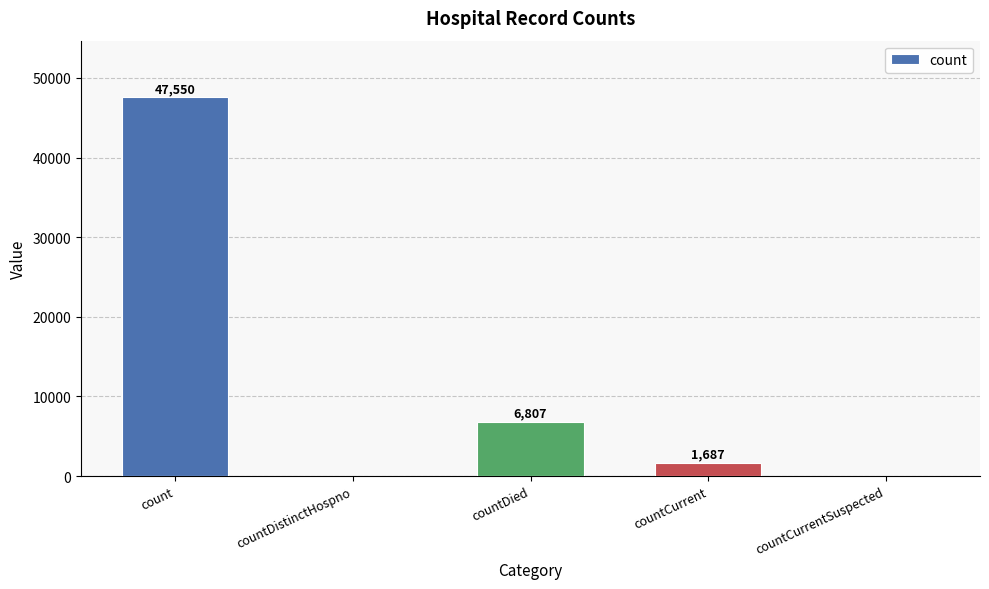

Which category has the highest value across all series?

count